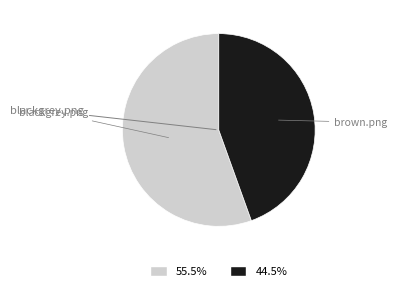

How many slices are in this pie chart?

2